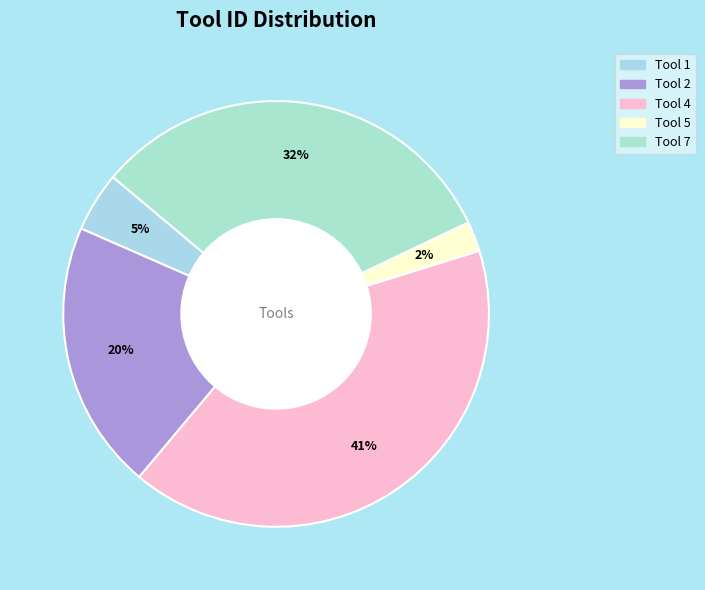

Between Tool 7 and Tool 2, which is larger?

Tool 7